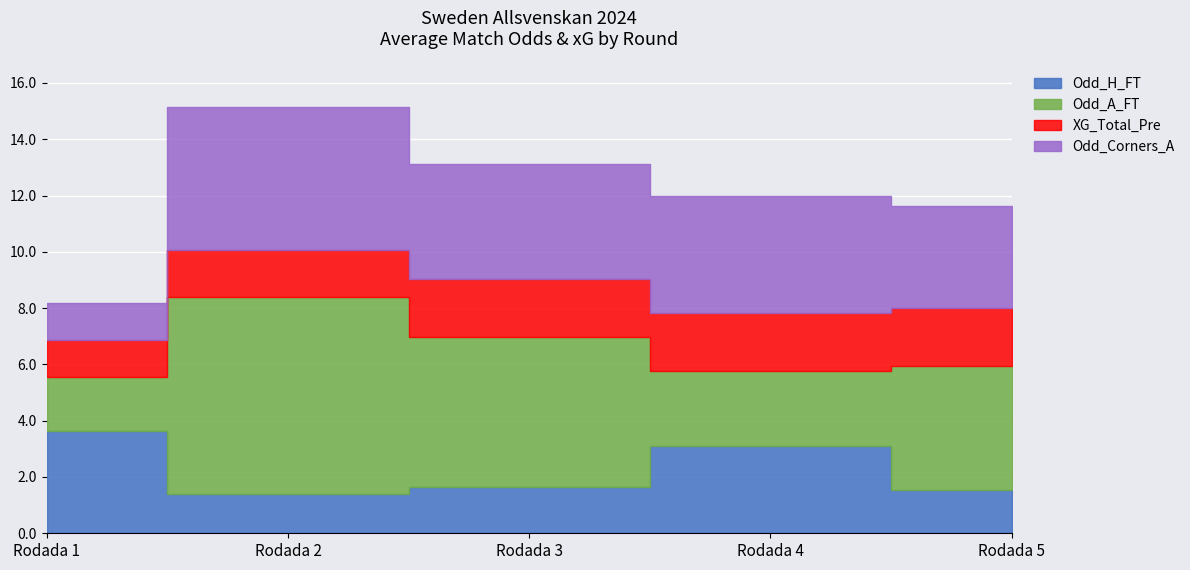

List the series in order of their overall mean, highest first.

Odd_A_FT, Odd_Corners_A, Odd_H_FT, XG_Total_Pre